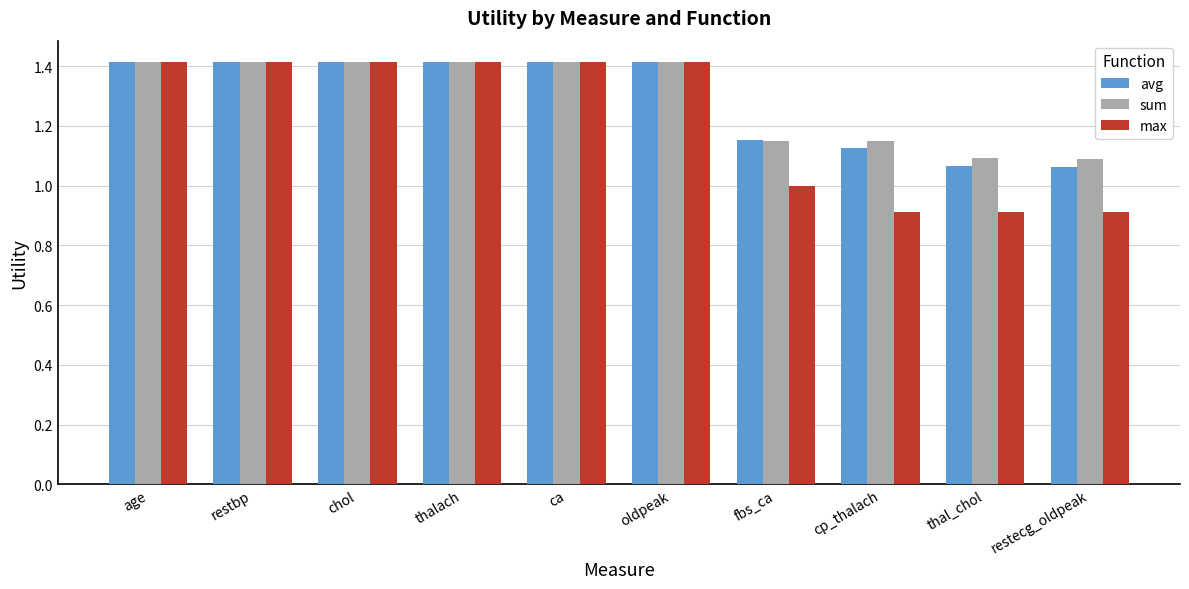

How many distinct data groups are displayed?

3